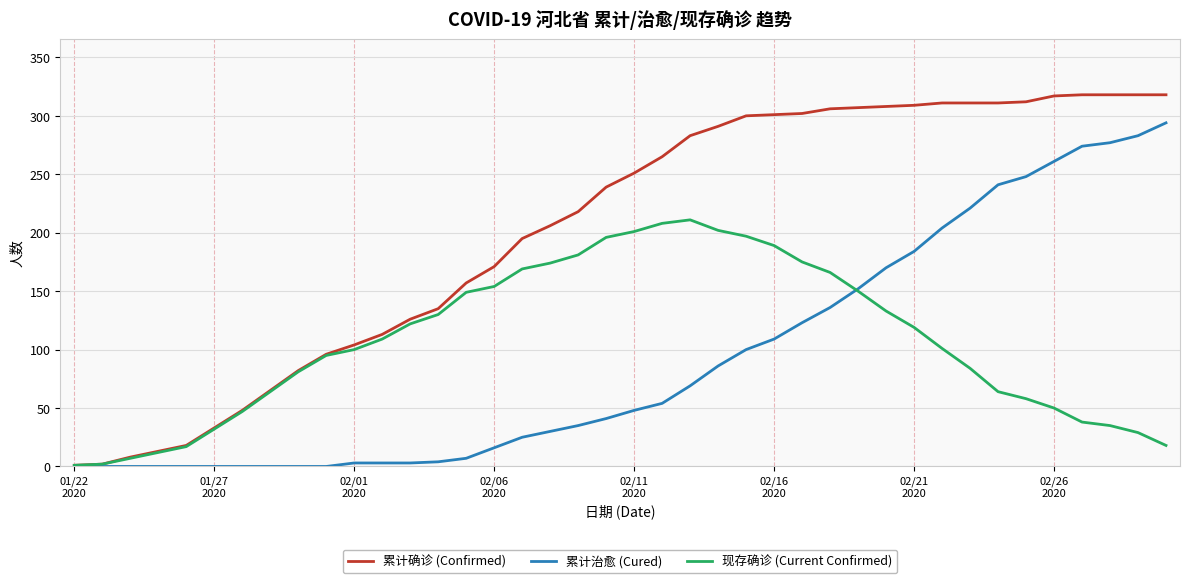

Which series has the widest spread of values?

累计确诊 (Confirmed)